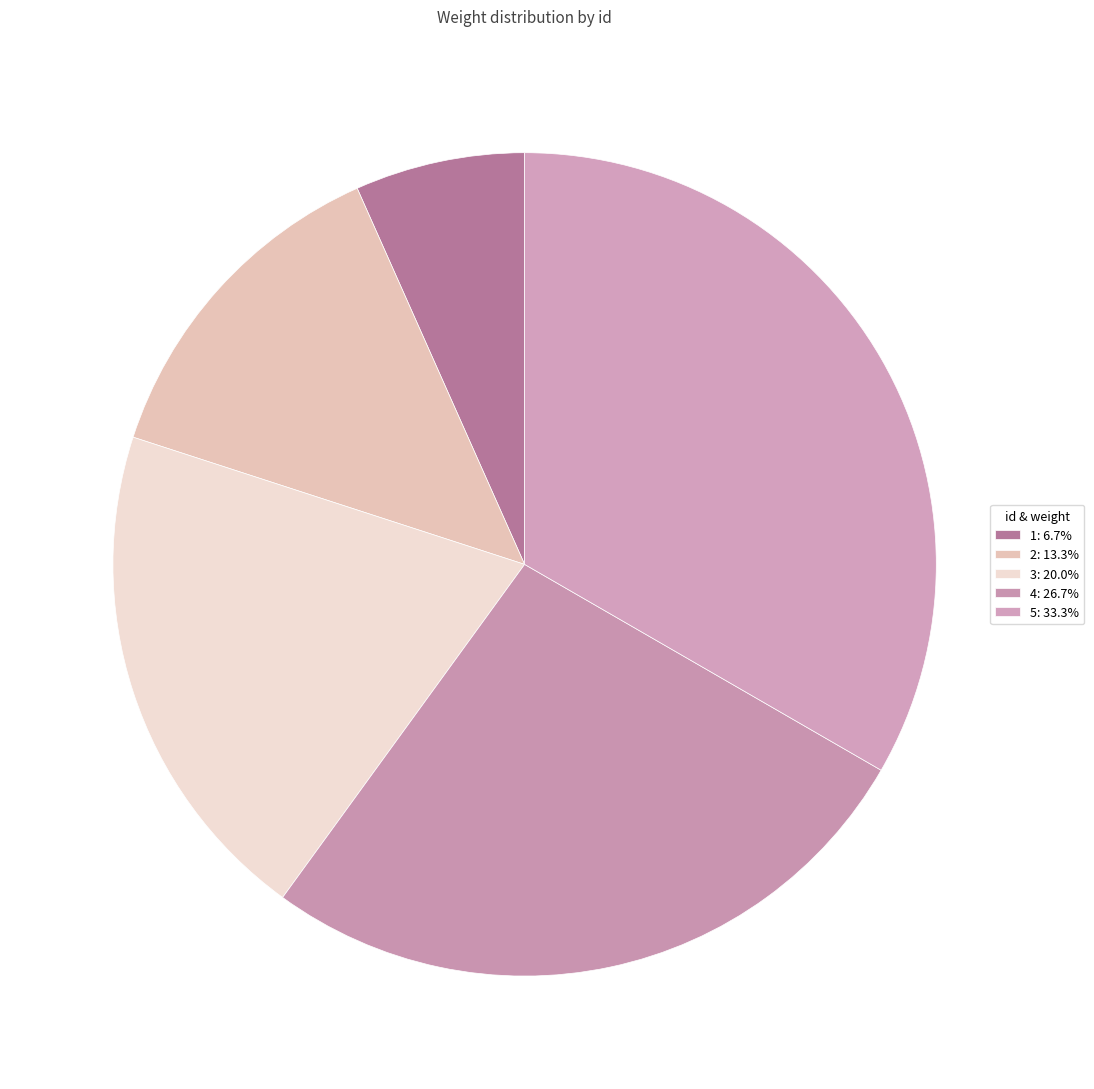

Does 1 represent more than half of the total?

No